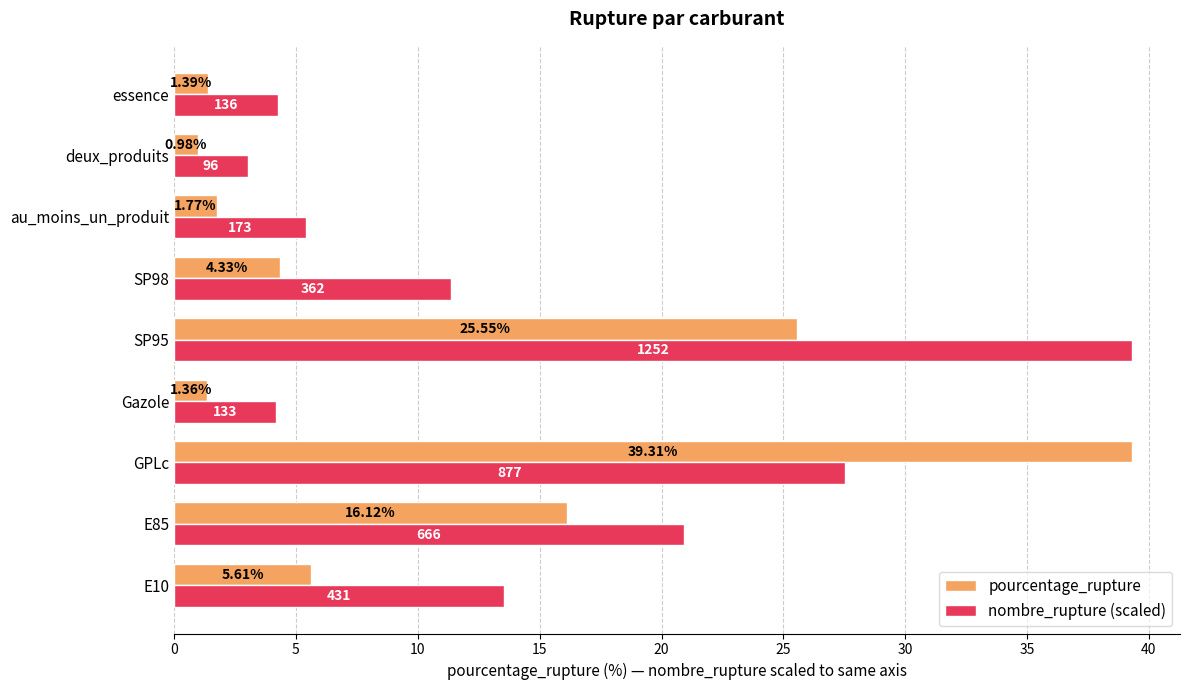

What is the lowest value of the nombre_rupture (scaled) series?

3.0